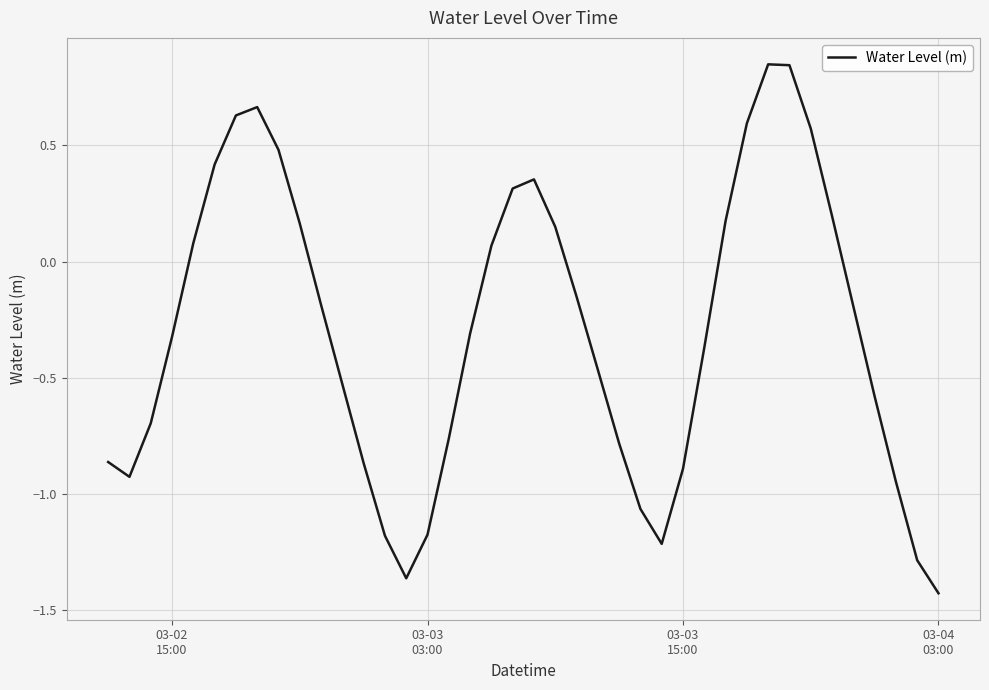

What is the difference between the maximum and minimum values?

2.3